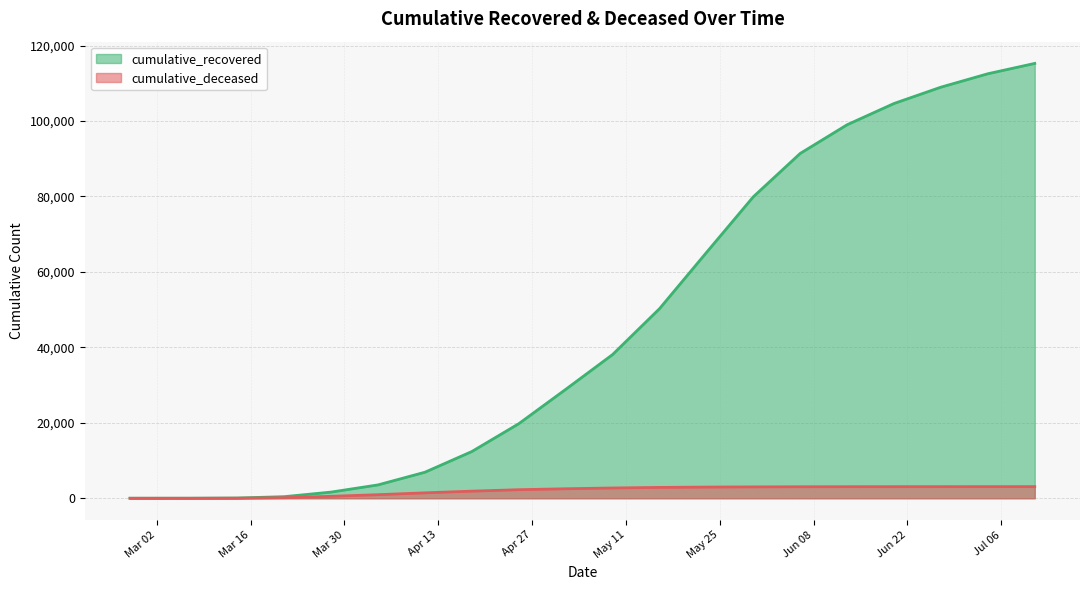

The cumulative_recovered series shows 21197 at 2020-05-23. True or false?

False